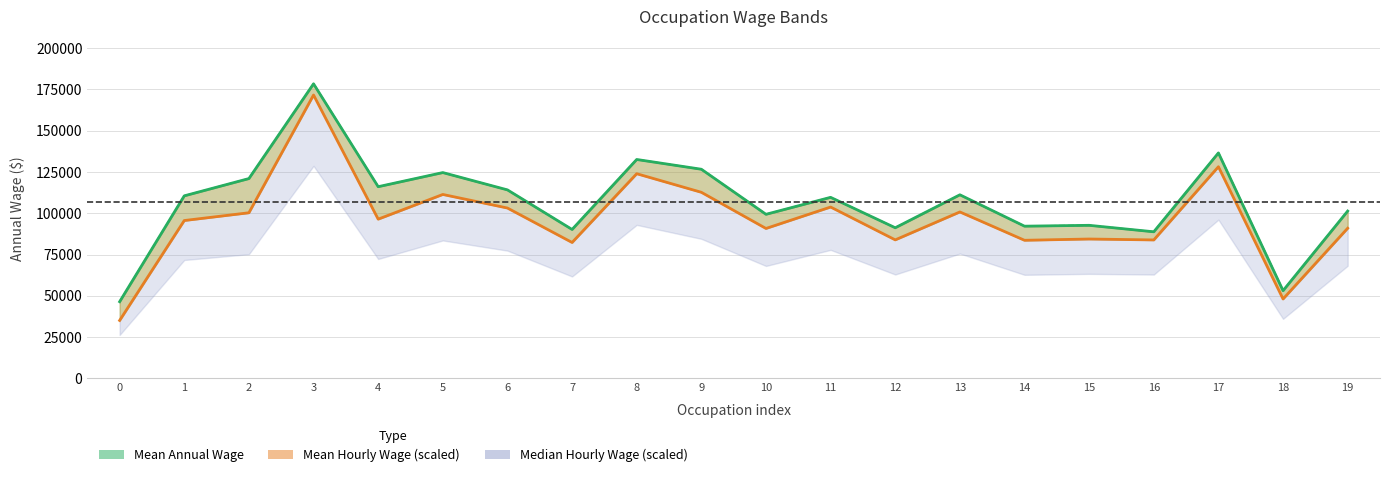

What is the maximum value shown in the chart?

178400.0